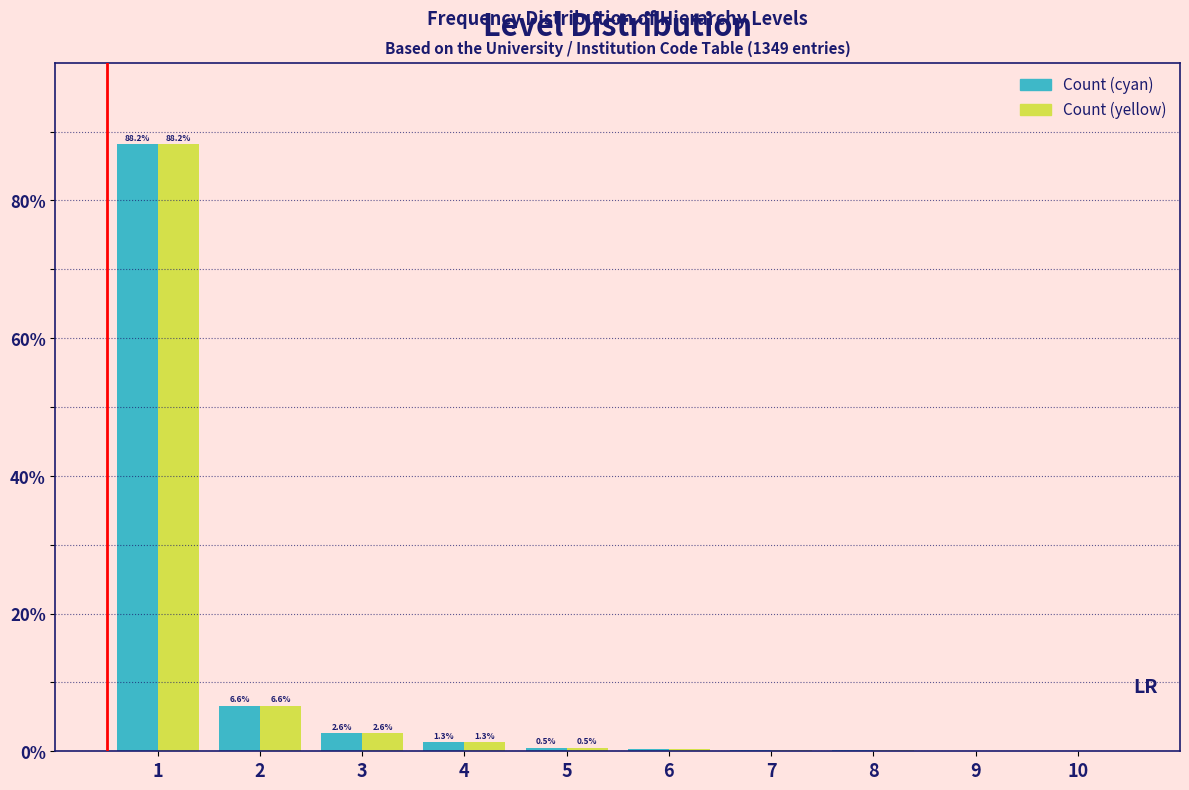

What is the maximum value shown in the chart?

88.2